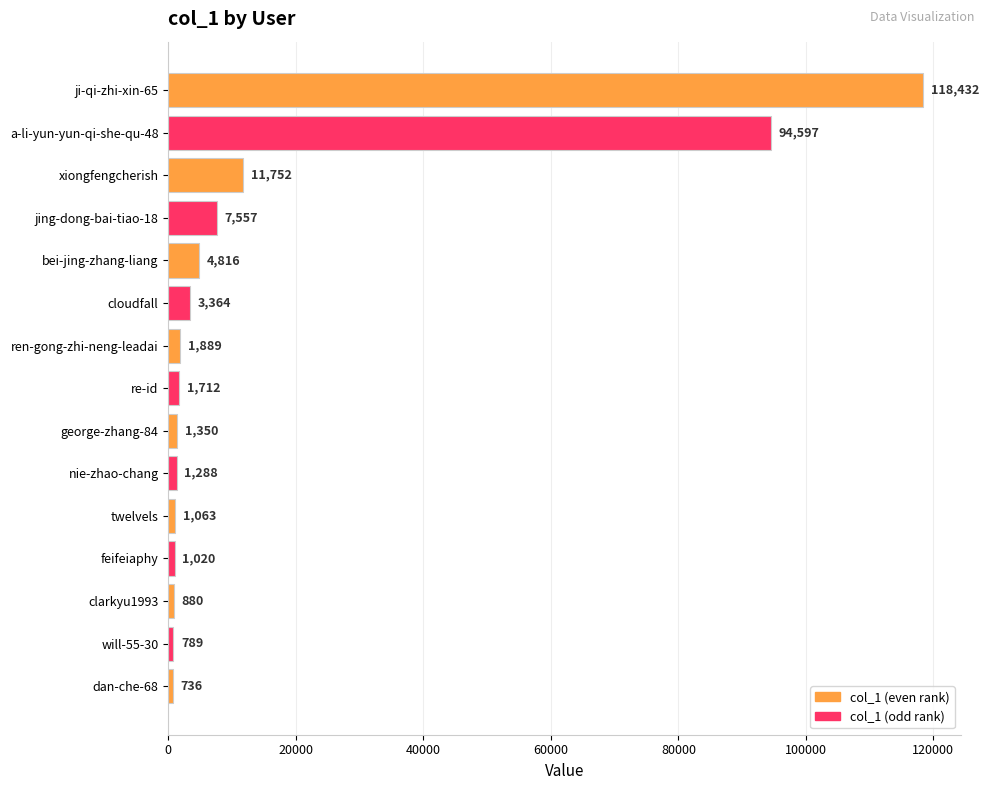

True or false: the data shows 11752 at xiongfengcherish.

True